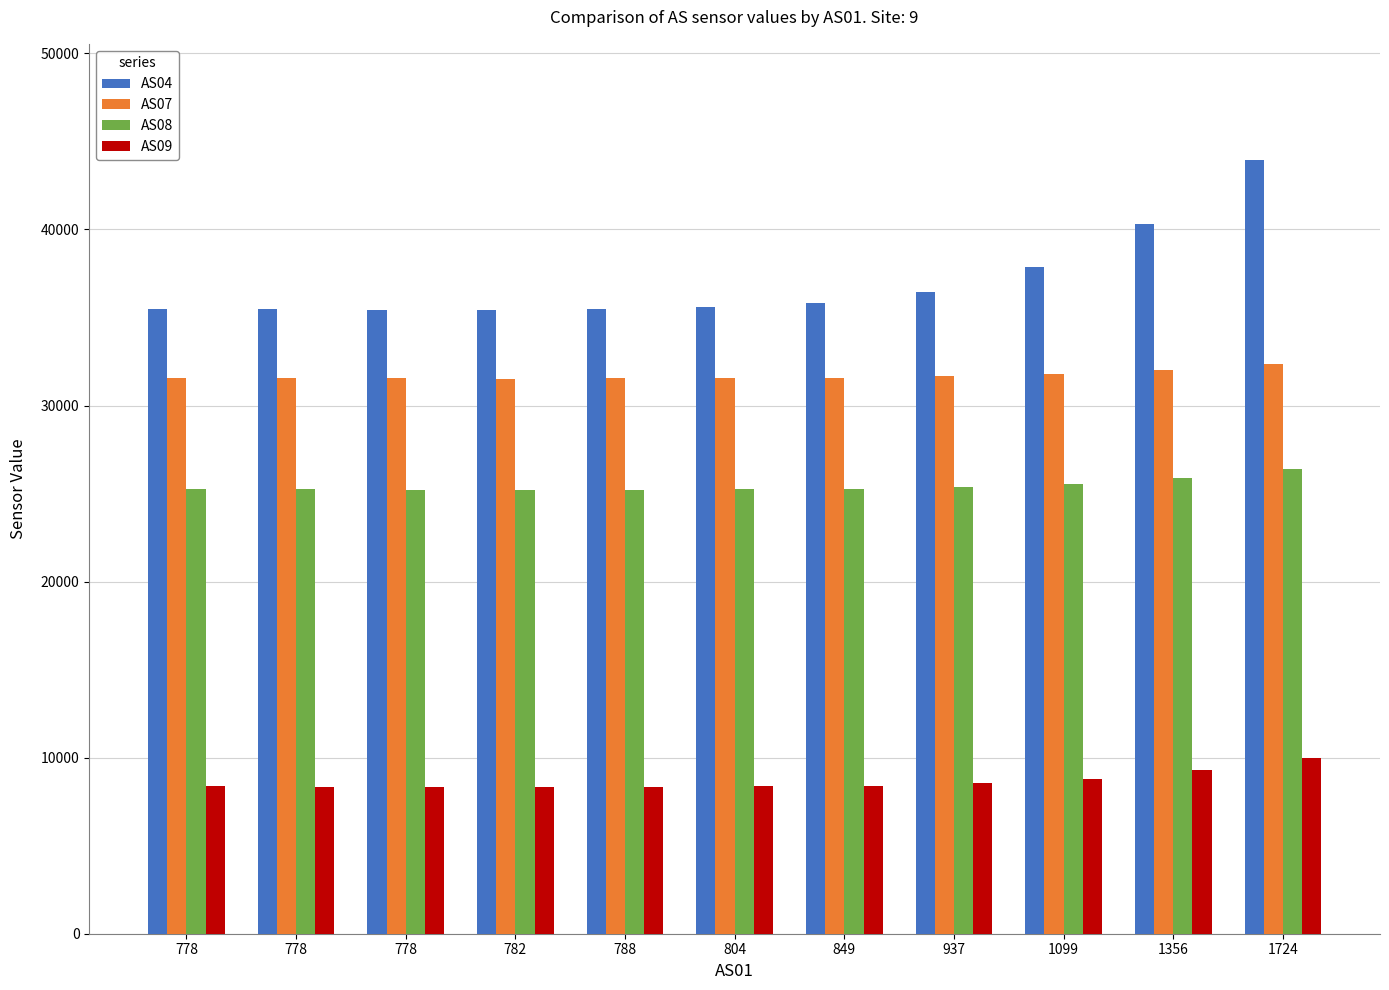

Count the number of categories in the chart.

11